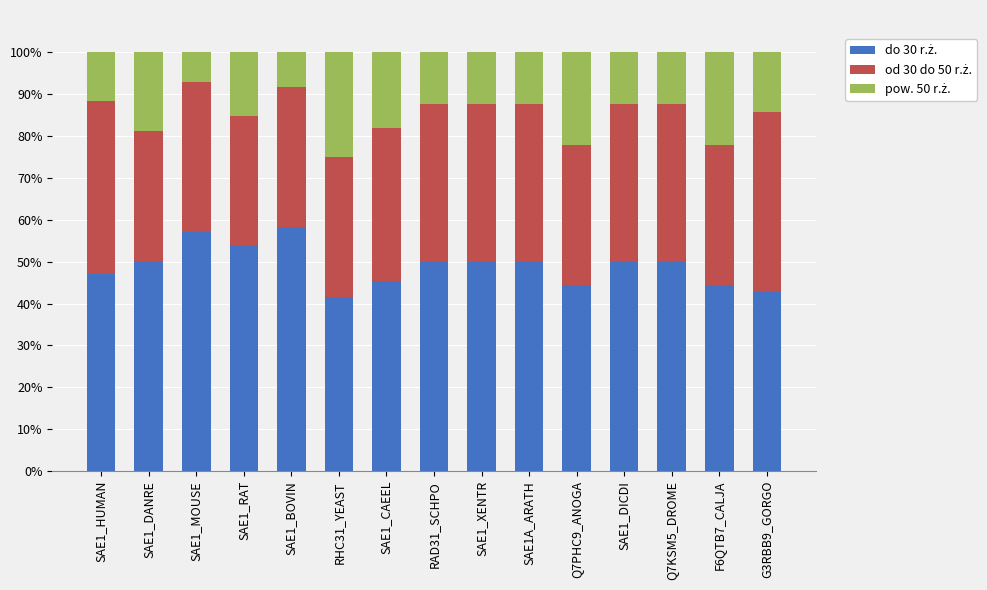

Does the chart contain any negative values?

No